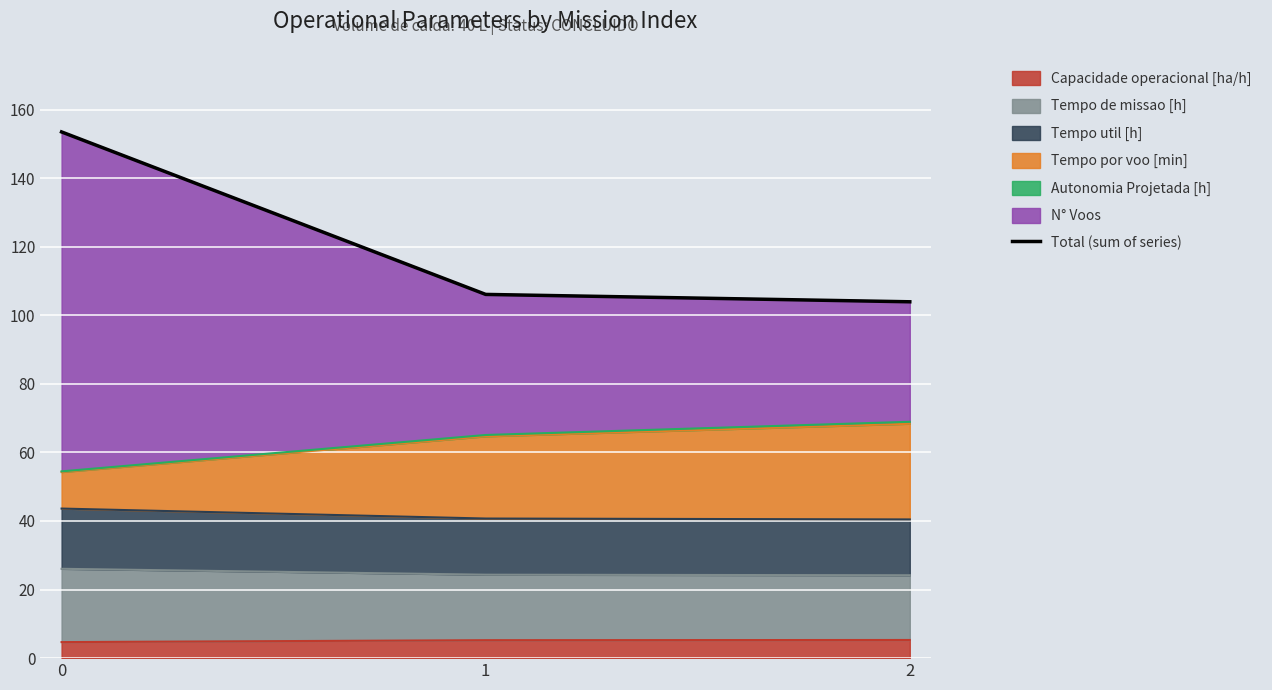

Rank the categories by value from highest to lowest.

0, 1, 2